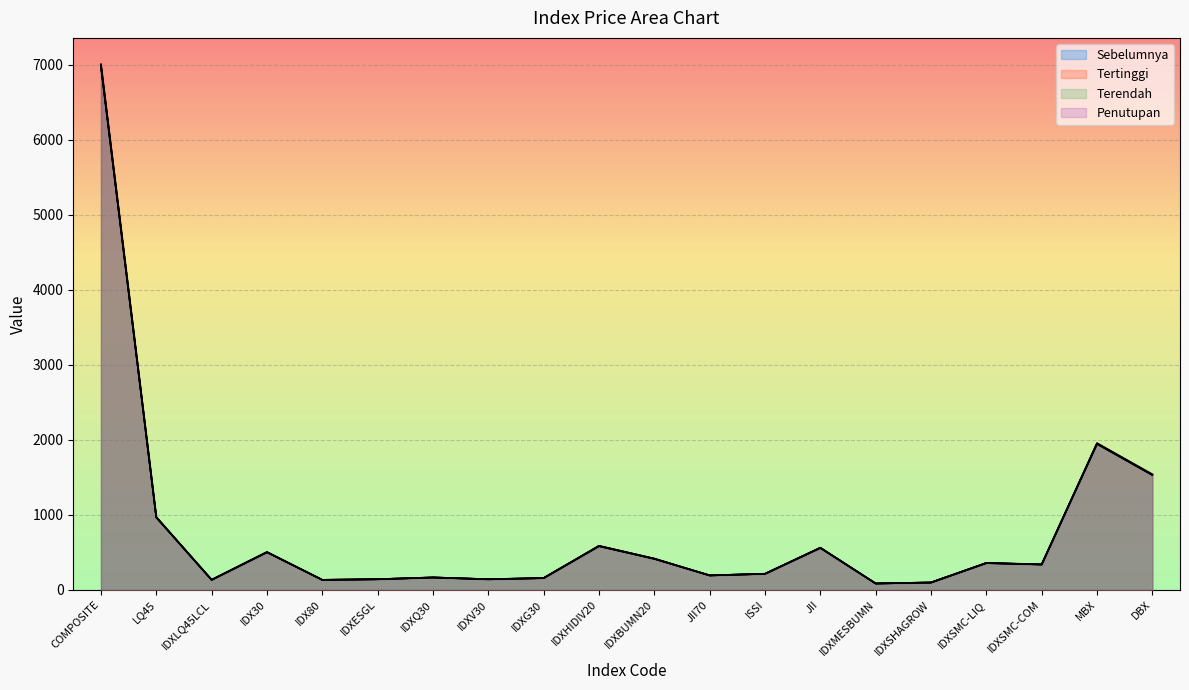

Which series changed the most between IDX30 and IDXBUMN20?

Sebelumnya